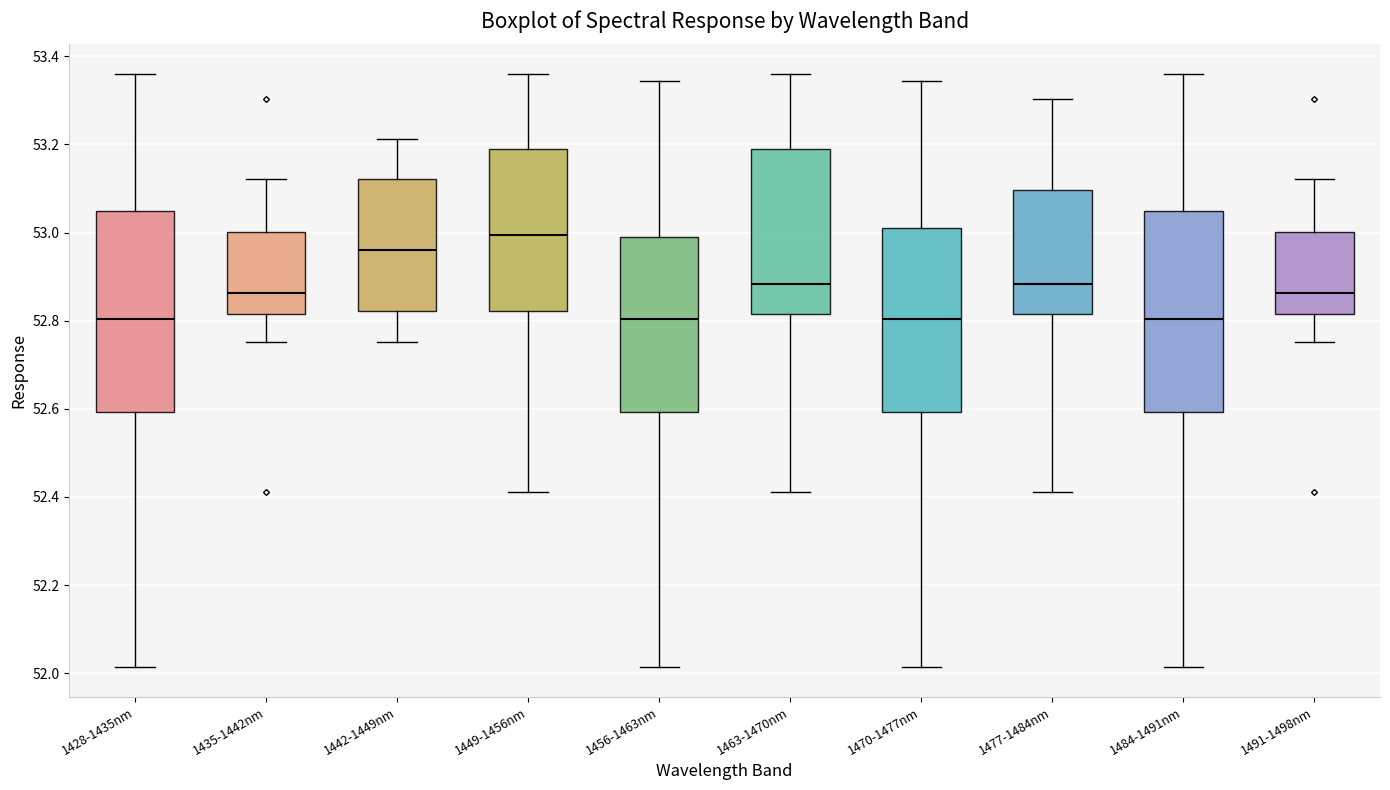

Reading left to right, read every box against the y-axis: the position of its median line, the range the box covers, and the ends of its whiskers. The values are not printed on the chart, so give them approximately, as read against the axis.

1428-1435nm: median 52.80, box 52.60 to 53.04, whiskers 52.02 to 53.36
1435-1442nm: median 52.86, box 52.82 to 53.00, whiskers 52.76 to 53.12
1442-1449nm: median 52.96, box 52.82 to 53.12, whiskers 52.76 to 53.22
1449-1456nm: median 53.00, box 52.82 to 53.20, whiskers 52.42 to 53.36
1456-1463nm: median 52.80, box 52.60 to 53.00, whiskers 52.02 to 53.34
1463-1470nm: median 52.88, box 52.82 to 53.20, whiskers 52.42 to 53.36
1470-1477nm: median 52.80, box 52.60 to 53.02, whiskers 52.02 to 53.34
1477-1484nm: median 52.88, box 52.82 to 53.10, whiskers 52.42 to 53.30
1484-1491nm: median 52.80, box 52.60 to 53.04, whiskers 52.02 to 53.36
1491-1498nm: median 52.86, box 52.82 to 53.00, whiskers 52.76 to 53.12